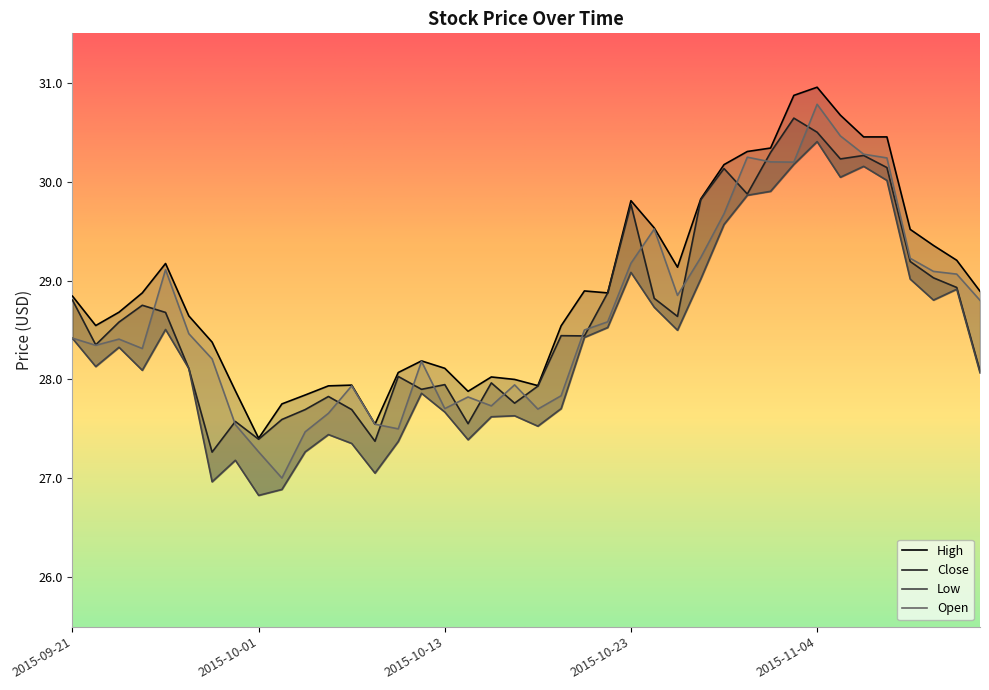

Reading left to right, what are all the values shown in this chart?

High: 28.8	28.5	28.7	28.9	29.2	28.6	28.4	27.9	27.4	27.8	27.8	27.9	27.9	27.5	28.1	28.2	28.1	27.9	28.0	28.0	27.9	28.5	28.9	28.9	29.8	29.5	29.1	29.8	30.2	30.3	30.3	30.9	31.0	30.7	30.5	30.5	29.5	29.4	29.2	28.9
Close: 28.8	28.4	28.6	28.8	28.7	28.1	27.3	27.6	27.4	27.6	27.7	27.8	27.7	27.4	28.0	27.9	27.9	27.6	28.0	27.8	27.9	28.4	28.4	28.9	29.8	28.8	28.6	29.8	30.1	29.9	30.3	30.6	30.5	30.2	30.3	30.1	29.2	29.0	28.9	28.1
Low: 28.4	28.1	28.3	28.1	28.5	28.1	27.0	27.2	26.8	26.9	27.3	27.4	27.4	27.1	27.4	27.9	27.7	27.4	27.6	27.6	27.5	27.7	28.4	28.5	29.1	28.7	28.5	29.0	29.6	29.9	29.9	30.2	30.4	30.0	30.2	30.0	29.0	28.8	28.9	28.1
Open: 28.4	28.3	28.4	28.3	29.1	28.5	28.2	27.5	27.3	27.0	27.5	27.7	27.9	27.5	27.5	28.2	27.7	27.8	27.7	27.9	27.7	27.8	28.5	28.6	29.2	29.5	28.9	29.2	29.7	30.2	30.2	30.2	30.8	30.5	30.3	30.2	29.2	29.1	29.1	28.8